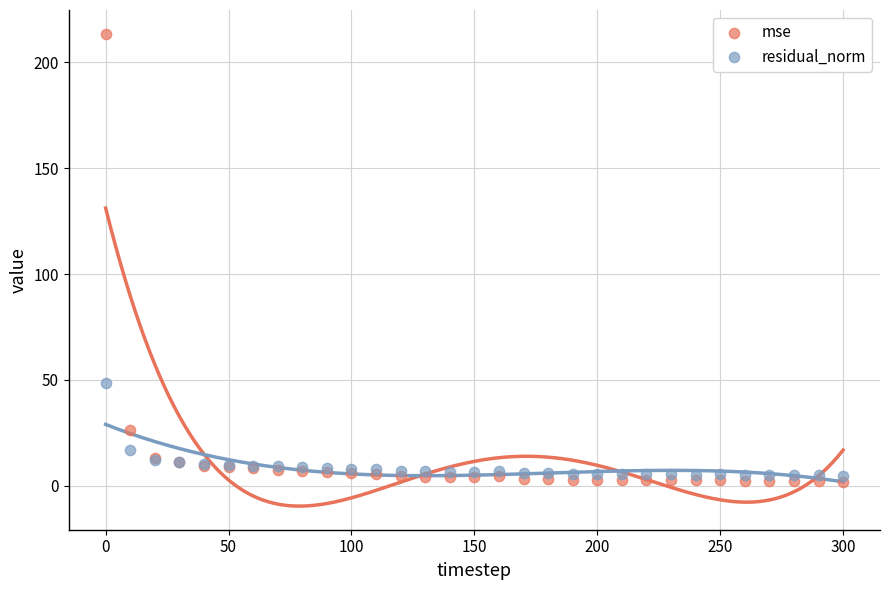

What are all the series names shown in the legend?

mse, residual_norm